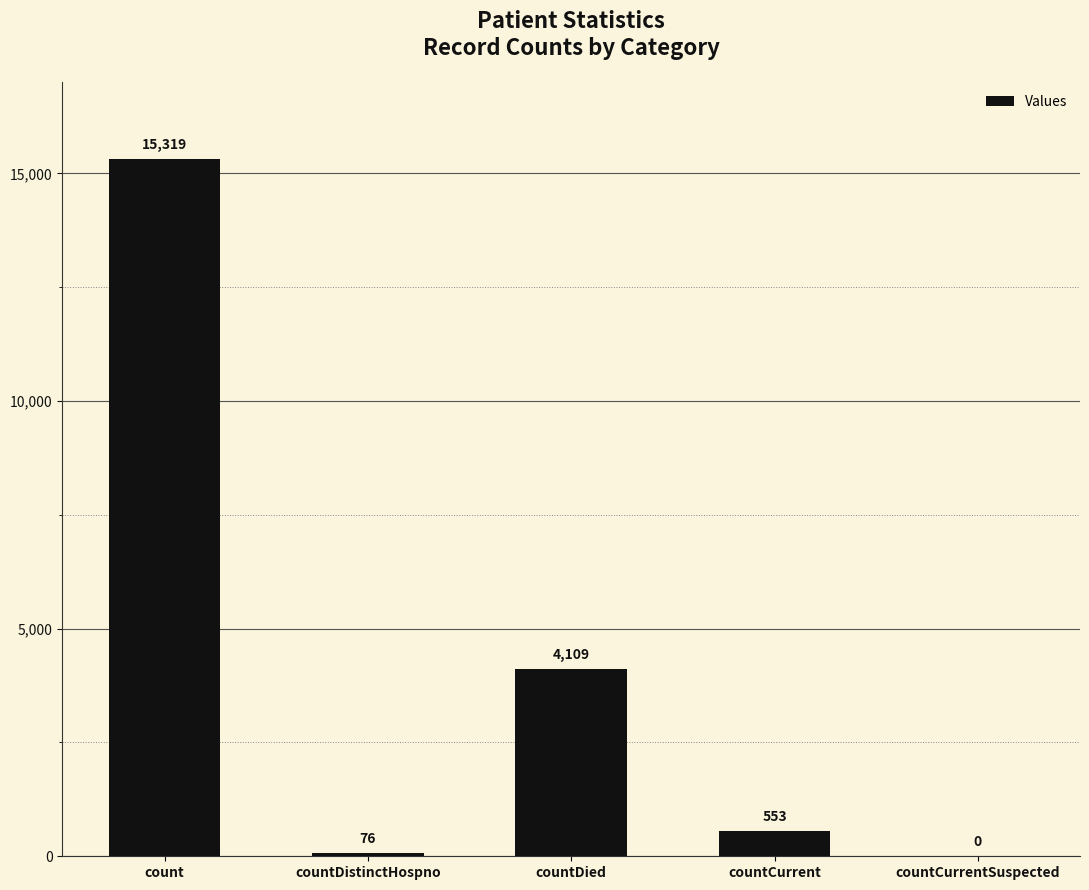

Reading left to right, what are all the values shown in this chart?

15319	76	4109	553	0